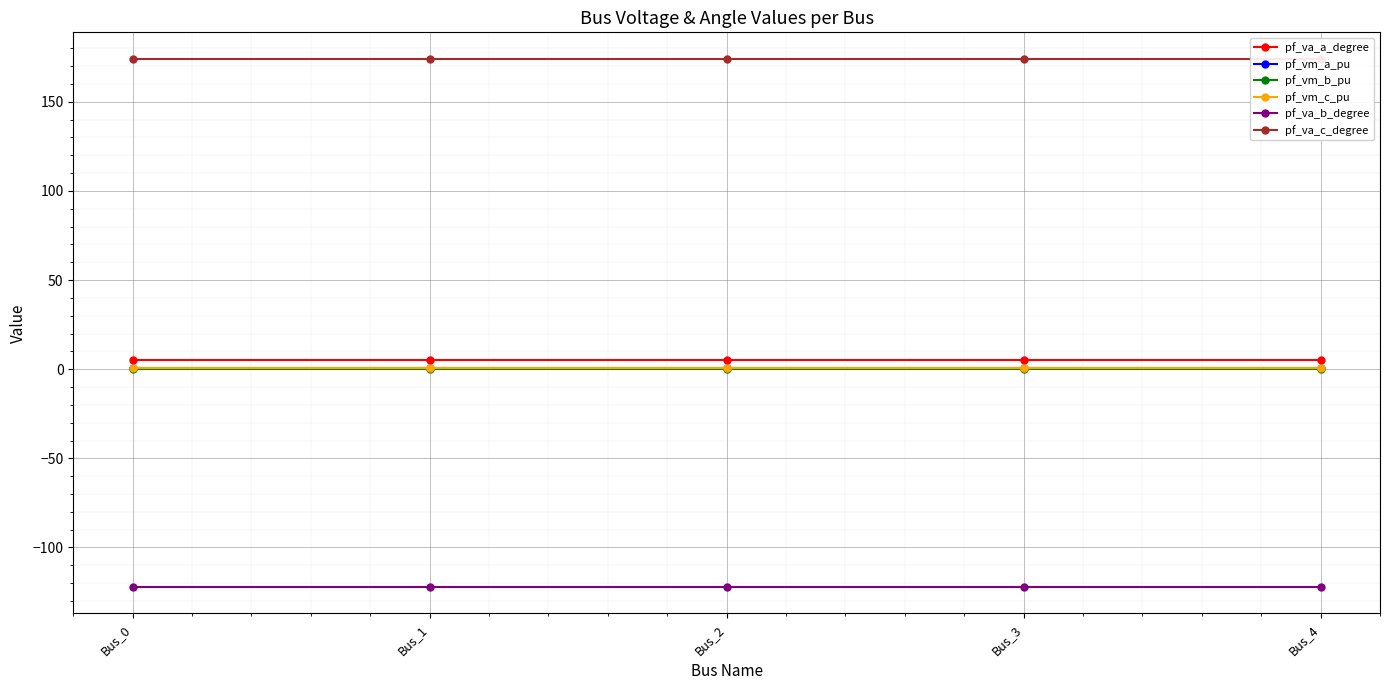

True or false: pf_va_a_degree and pf_vm_b_pu cross at least once.

False